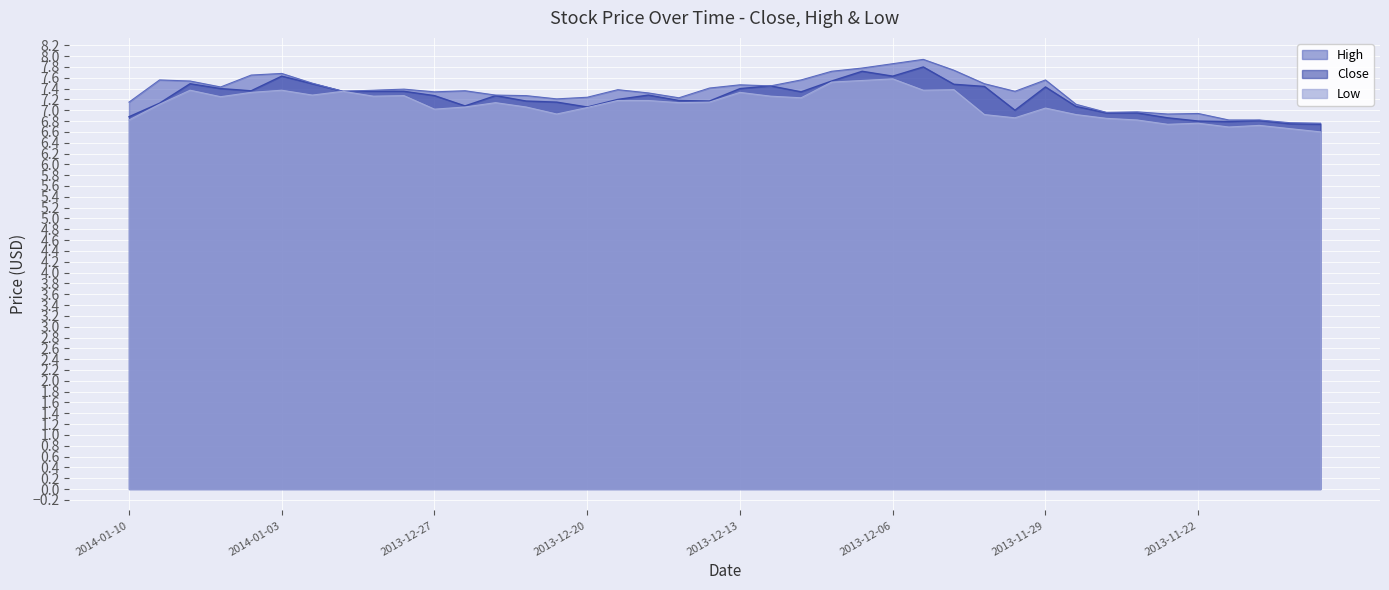

Which series has the largest total across all categories?

High